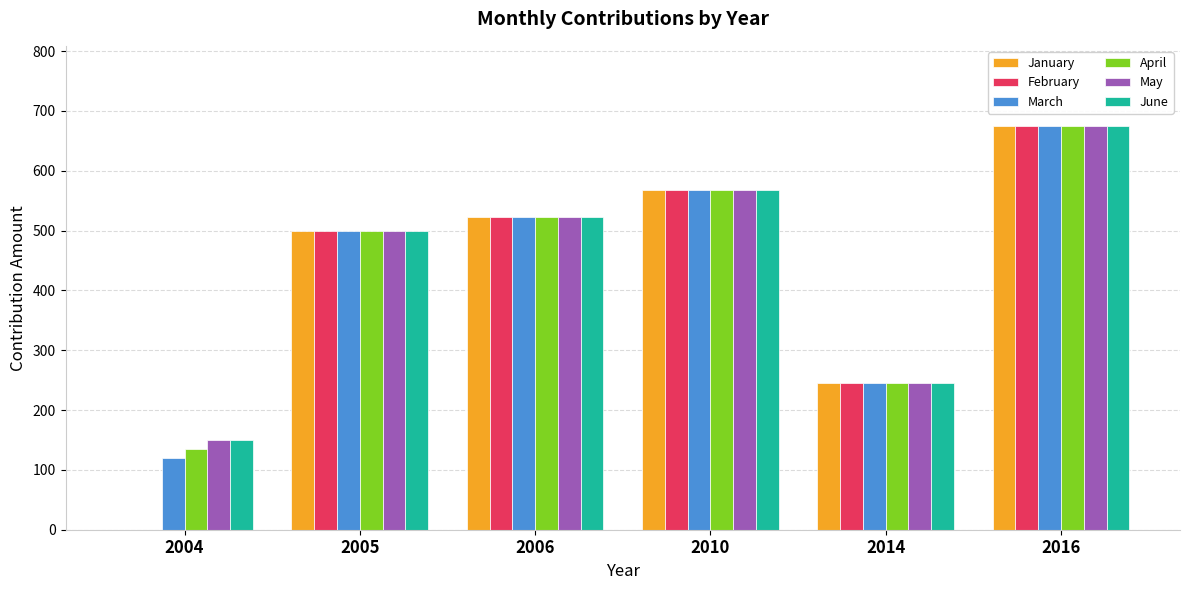

What is the maximum value for May?

674